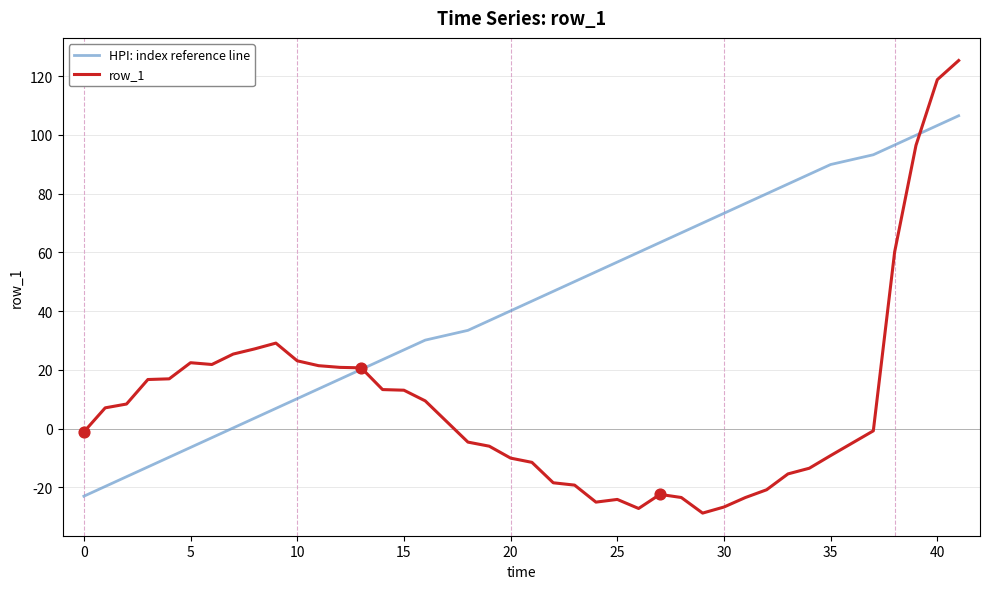

Which series has the largest total across all categories?

HPI: index reference line